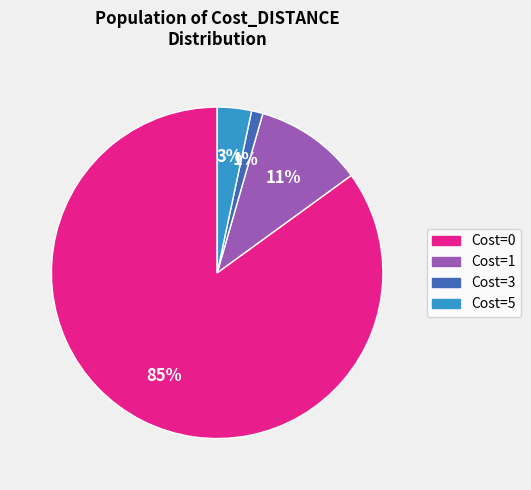

Does any single category account for the majority?

Yes